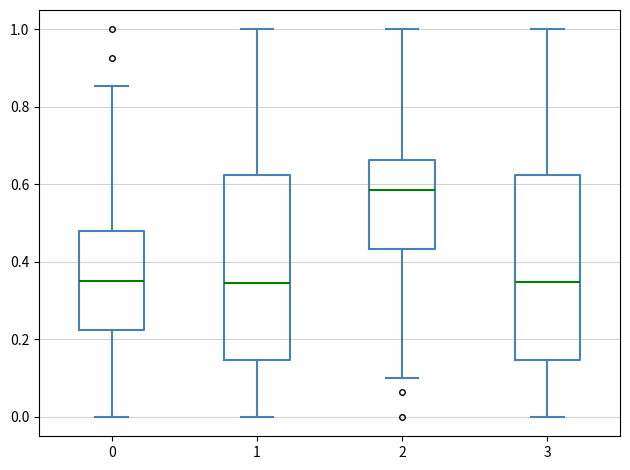

Reading left to right, transcribe this box plot: for each box, give where its median line is, the range the box spans, and where its two whiskers end, as read against the y-axis. The values are not printed on the chart, so give them approximately, as read against the axis.

0: median 0.36, box 0.22 to 0.48, whiskers 0.00 to 0.86
1: median 0.34, box 0.14 to 0.62, whiskers 0.00 to 1.00
2: median 0.58, box 0.44 to 0.66, whiskers 0.10 to 1.00
3: median 0.34, box 0.14 to 0.62, whiskers 0.00 to 1.00